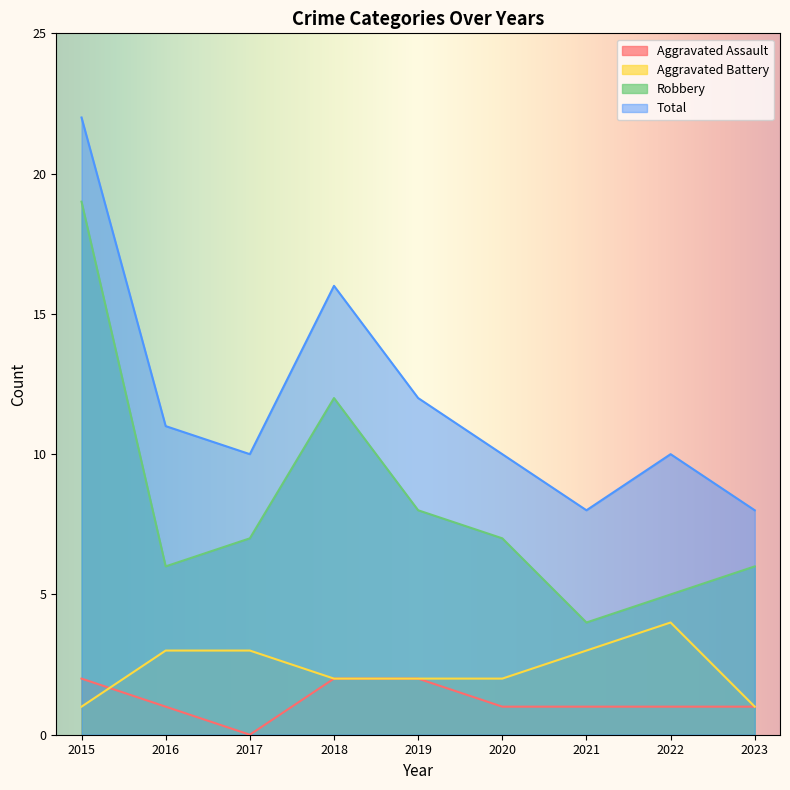

Reading left to right, extract all data points from this chart.

Aggravated Assault: 2	1	0	2	2	1	1	1	1
Aggravated Battery: 1	3	3	2	2	2	3	4	1
Robbery: 19	6	7	12	8	7	4	5	6
Total: 22	11	10	16	12	10	8	10	8